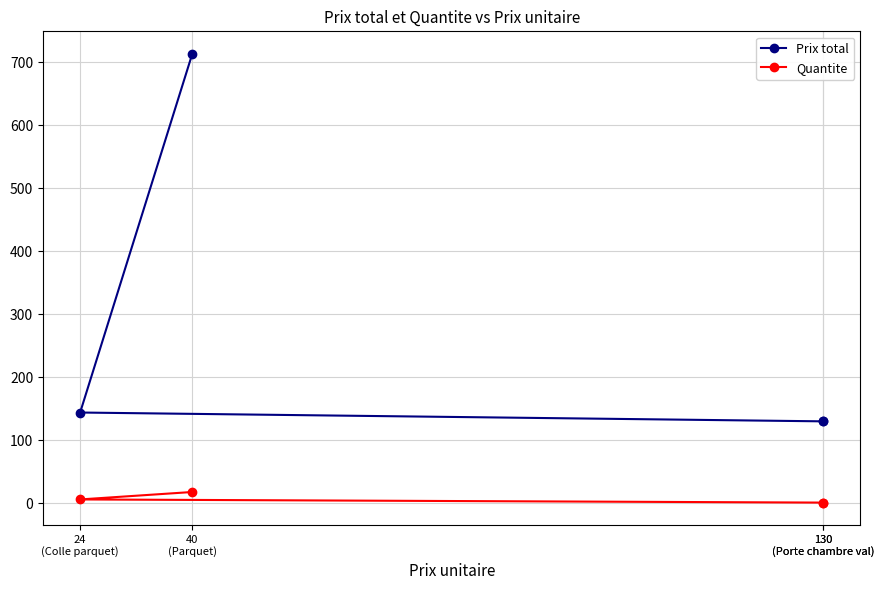

True or false: Quantite has more than 1 points higher than both neighbors.

False